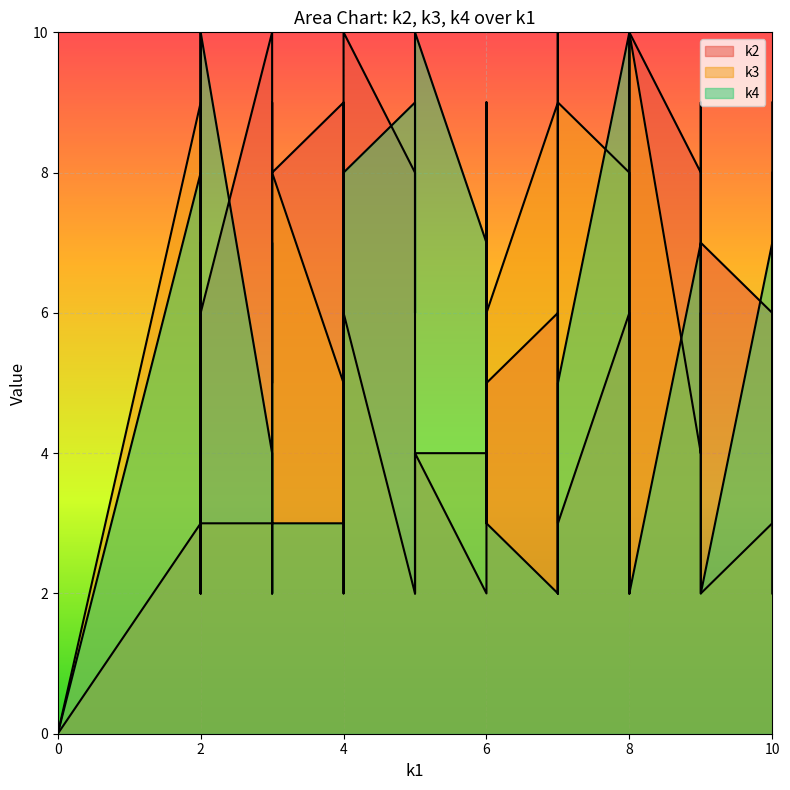

Does the chart display data point markers on the line(s)?

No